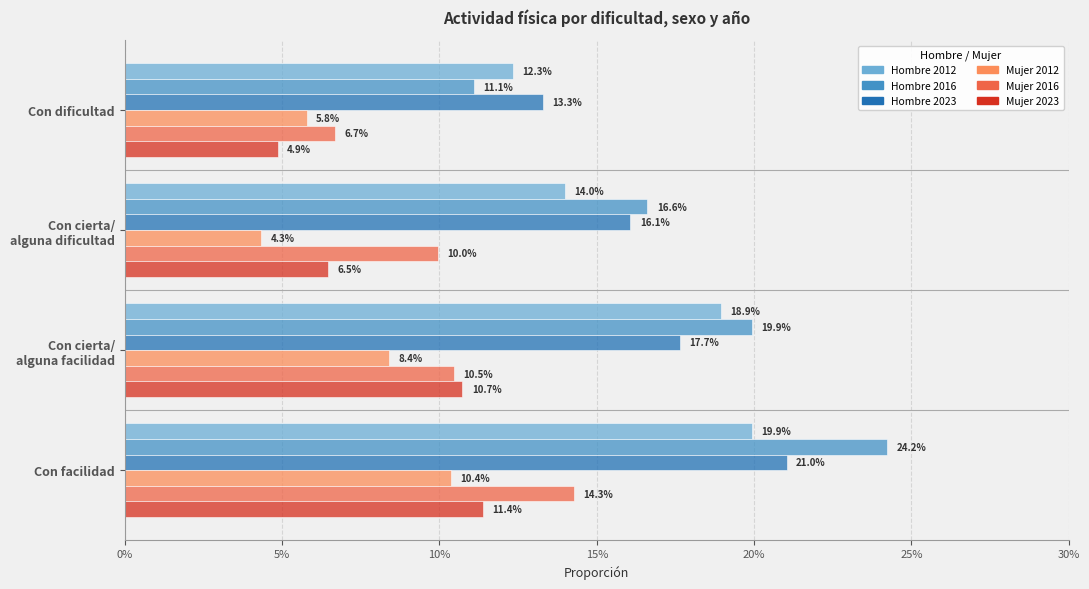

What are all the series names shown in the legend?

Hombre 2012, Hombre 2016, Hombre 2023, Mujer 2012, Mujer 2016, Mujer 2023